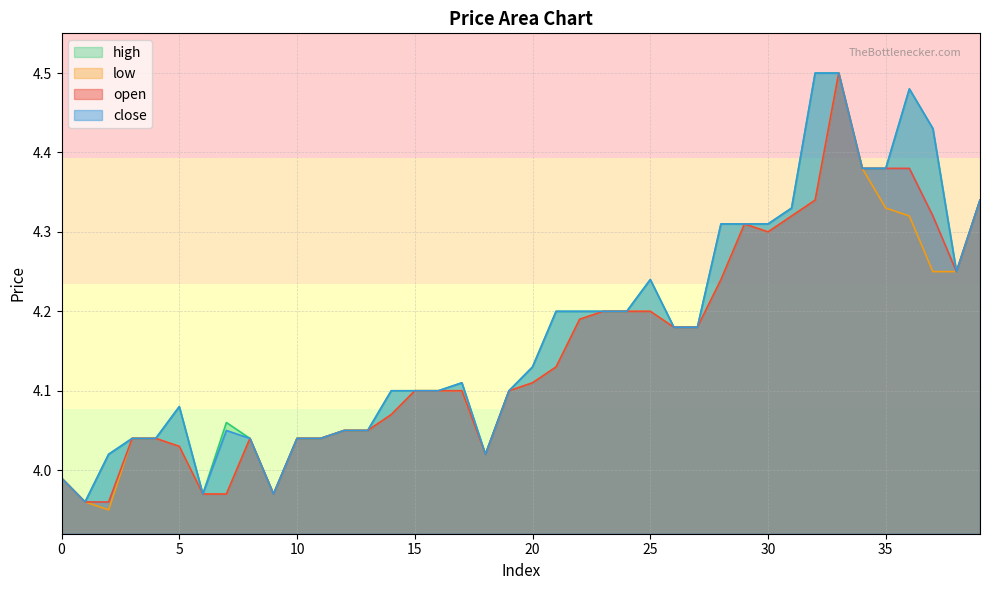

What is the value of the open point at the 20th from the left?

4.1